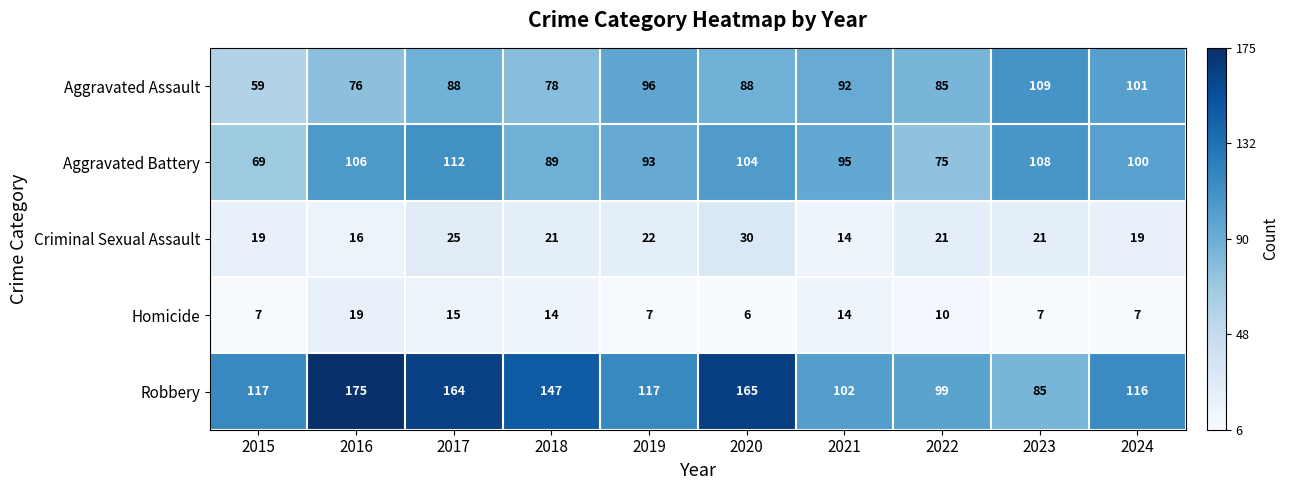

Count the number of data series in this chart.

5